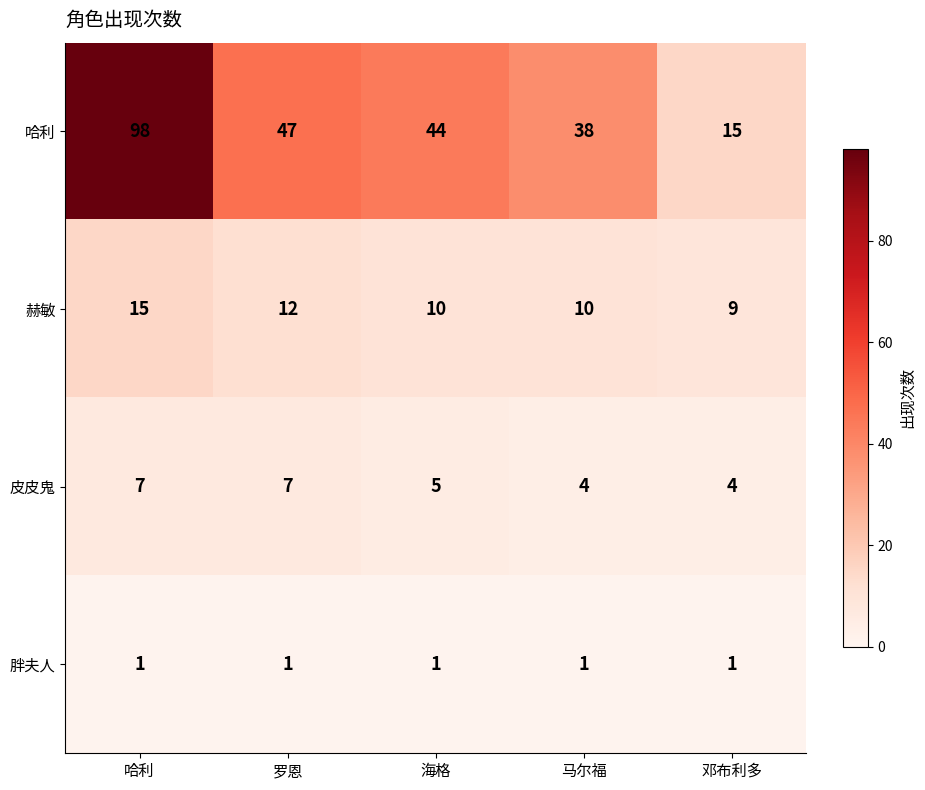

What is the spread (max minus min) of values at 海格?

43